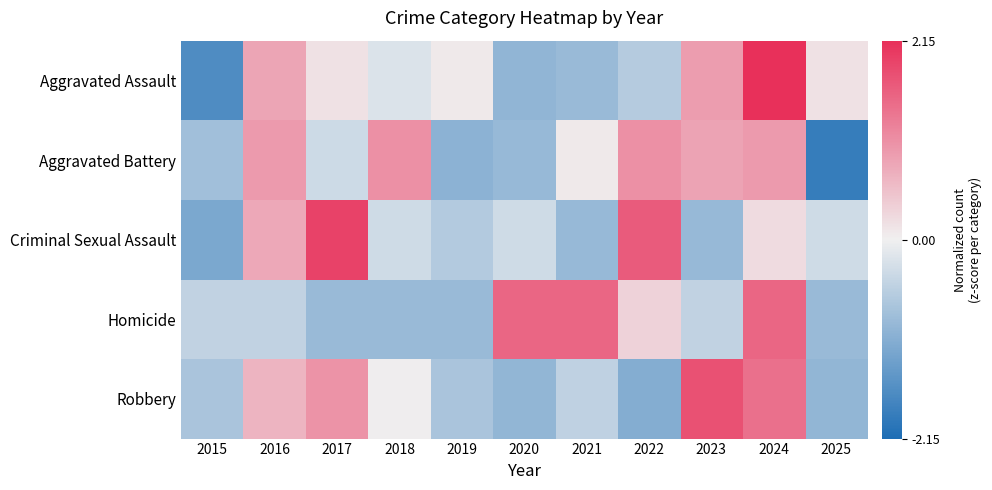

At how many categories does at least one series exceed 1?

7